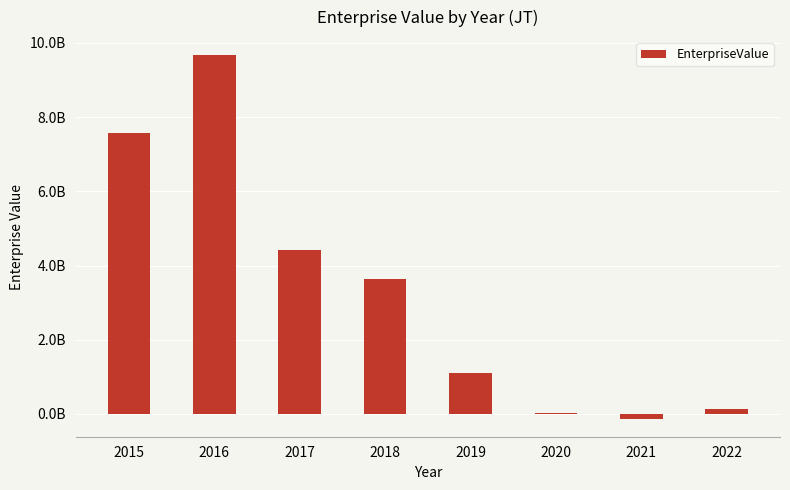

Are the bars horizontal?

No